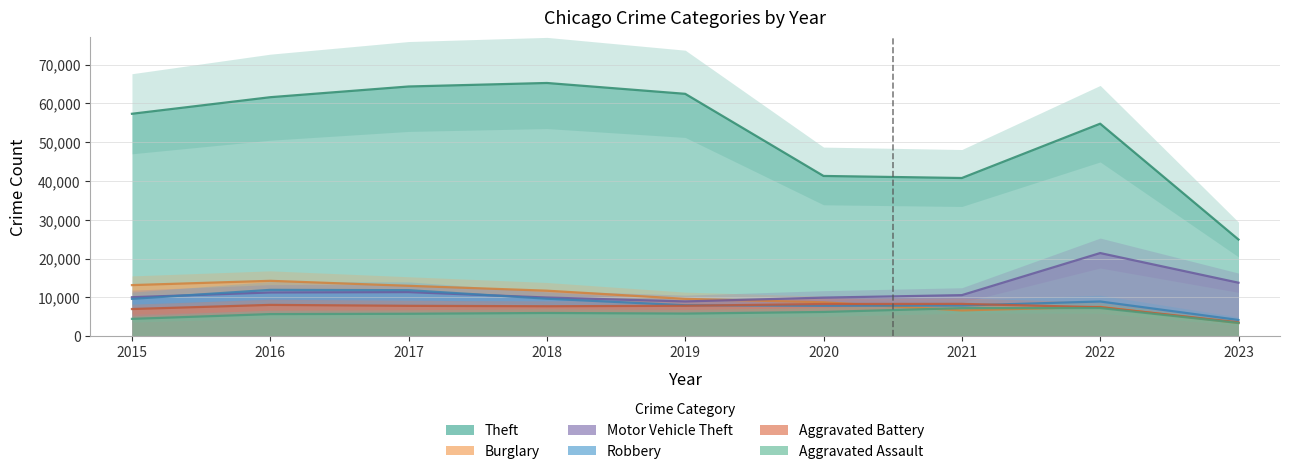

Reading left to right, list all the values displayed in this chart.

Theft: 57350	61621	64382	65286	62491	41320	40792	54792	24934
Burglary: 13184	14289	13001	11746	9639	8757	6659	7591	3415
Motor Vehicle Theft: 10068	11286	11380	9985	8977	9959	10601	21446	13799
Robbery: 9638	11960	11880	9680	7994	7855	7917	8965	4197
Aggravated Battery: 7018	8085	7845	7734	7857	8319	8346	7487	3593
Aggravated Assault: 4480	5712	5793	6001	5841	6263	7243	7277	3429